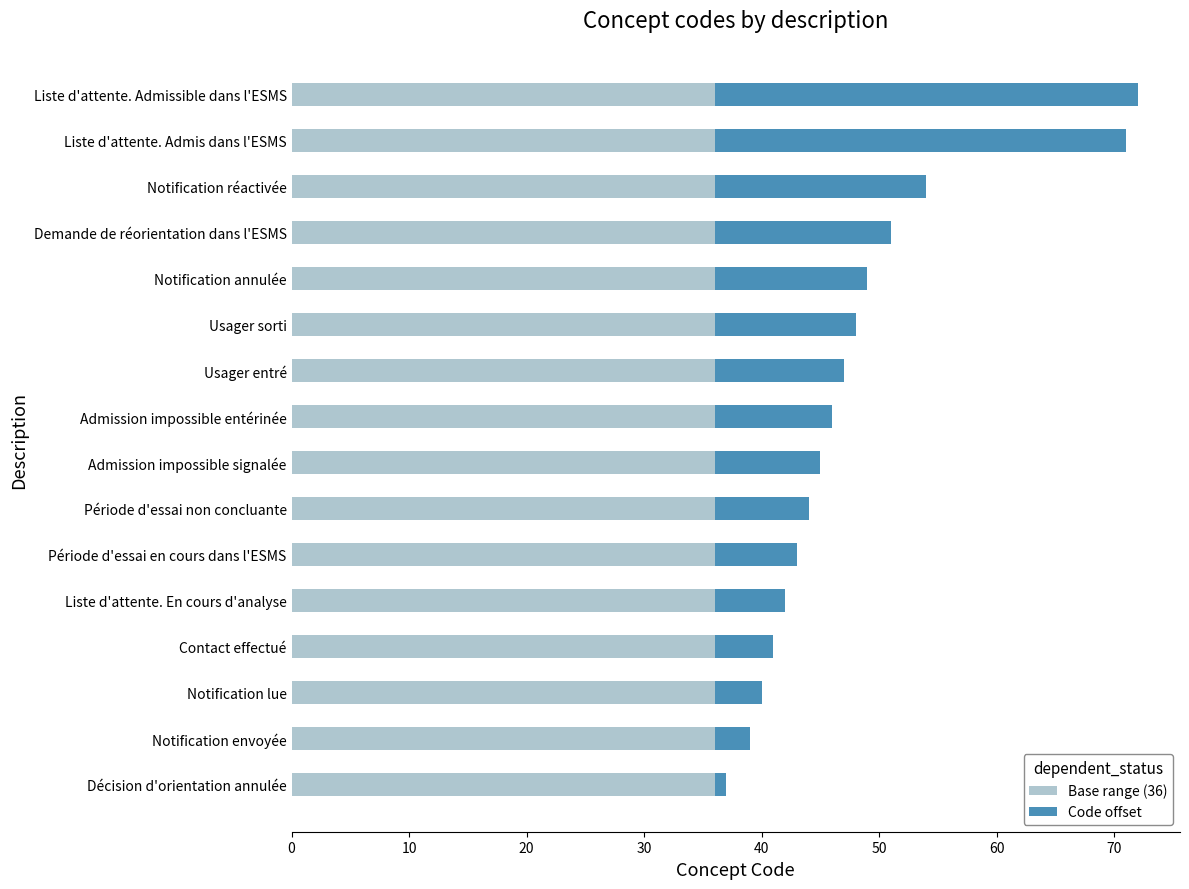

What is the total value across all series at Liste d'attente. Admis dans l'ESMS?

71